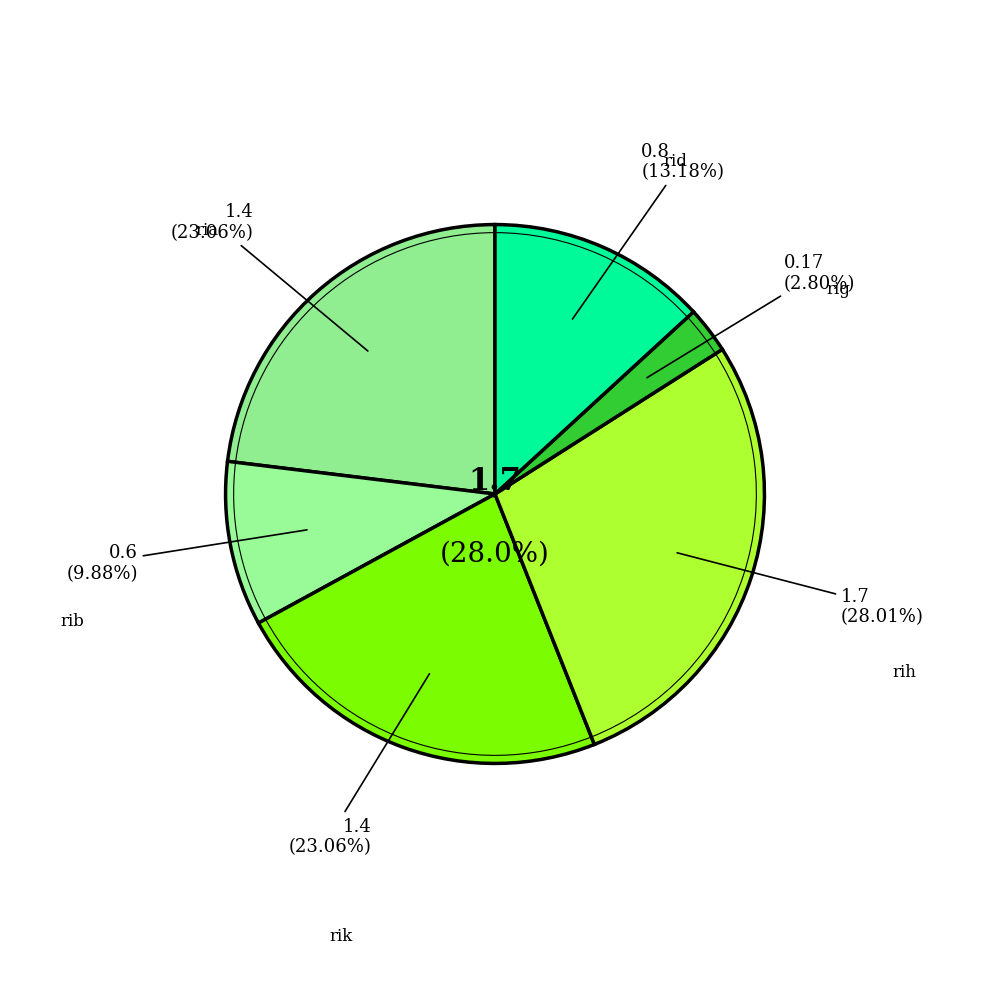

Approximately how many times larger is the value at rih compared to rik?

1.2